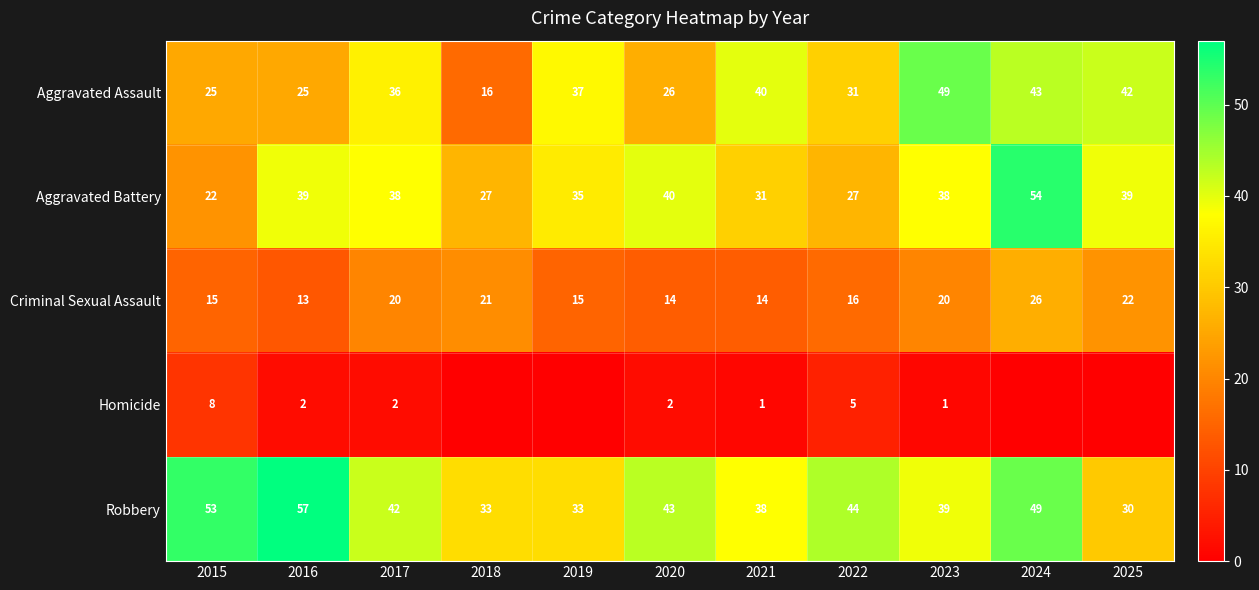

True or false: Robbery has a value of 49 at 2024.

True